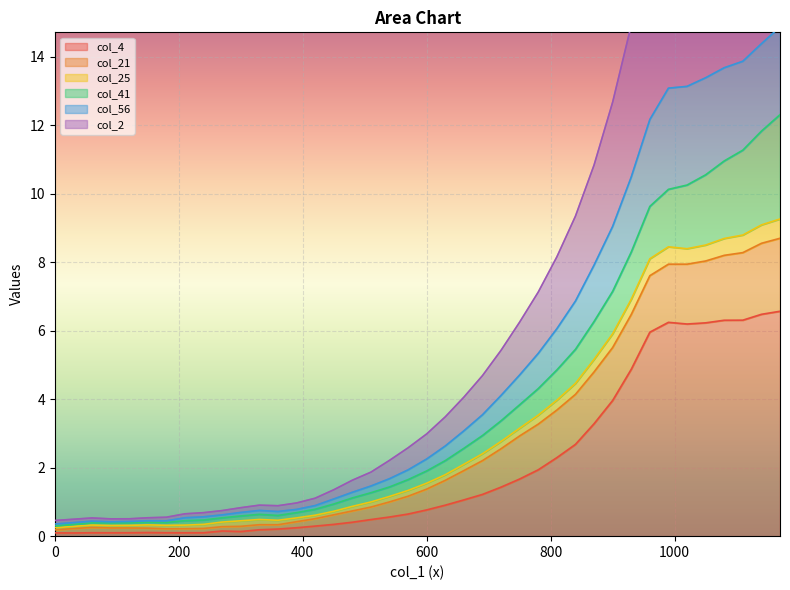

The col_4 series shows 2.7 at 840. True or false?

True